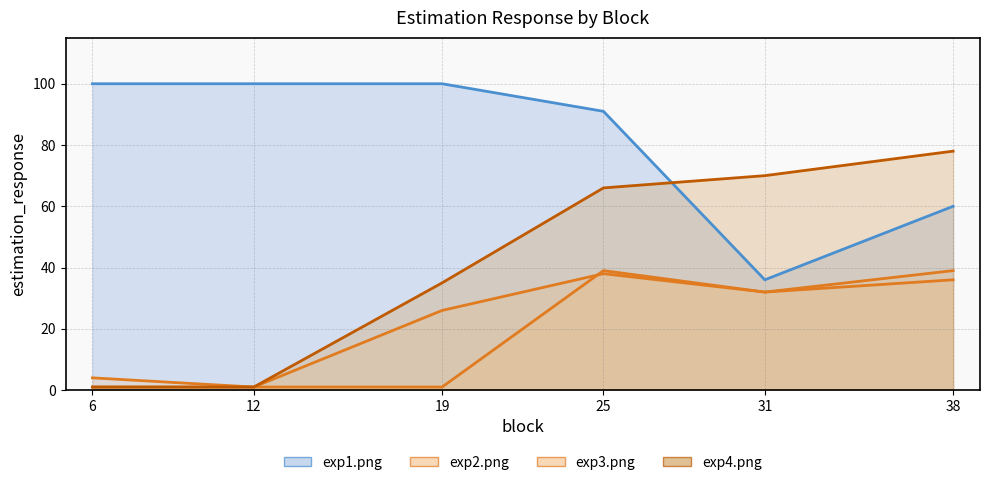

Rank the series at 12 from lowest to highest value.

exp2.png, exp3.png, exp4.png, exp1.png